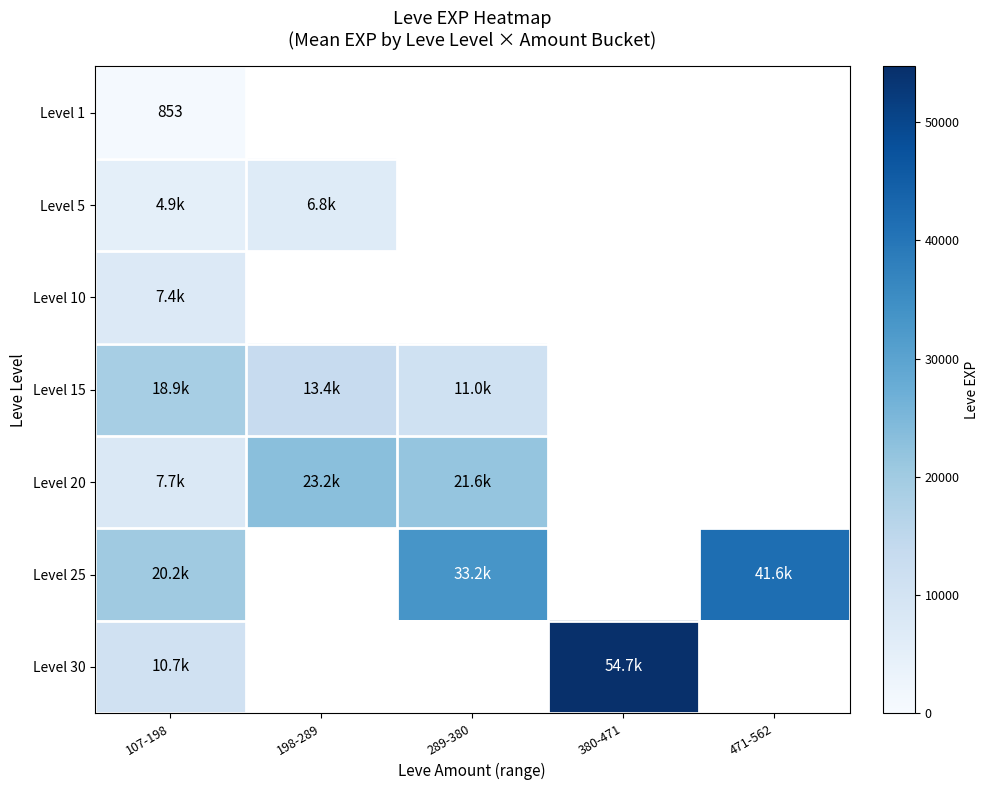

Read the Level 20 value at 107-198.

7705.0